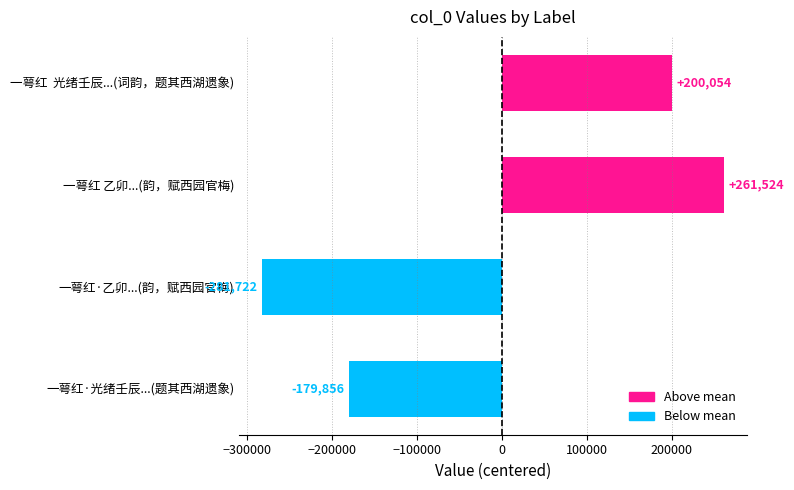

What is the label of the 1st bar from the bottom?

一萼红·光绪壬辰...(题其西湖遗象)